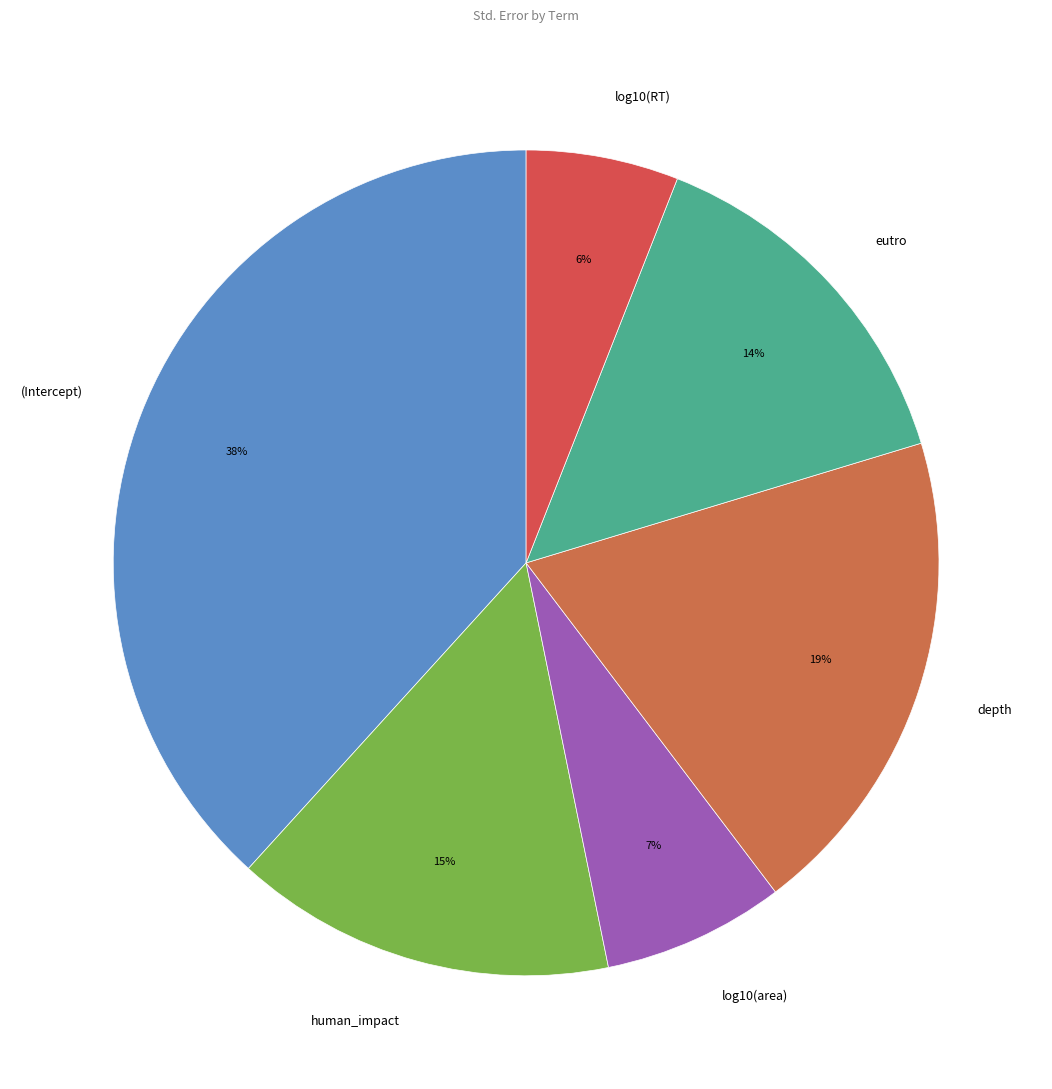

Between human_impact and (Intercept), which is larger?

(Intercept)